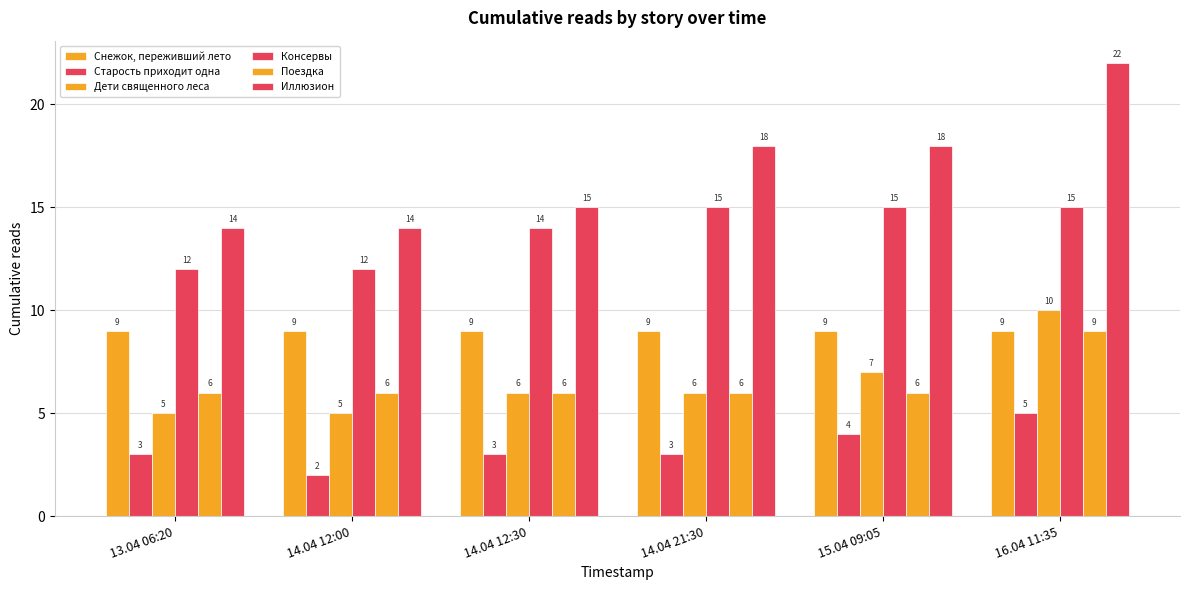

How many series are shown in this chart?

6